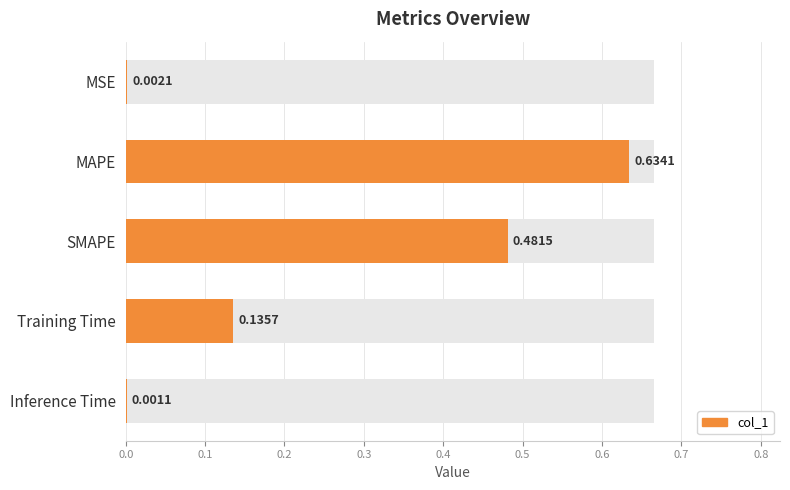

Does the chart contain any negative values?

No